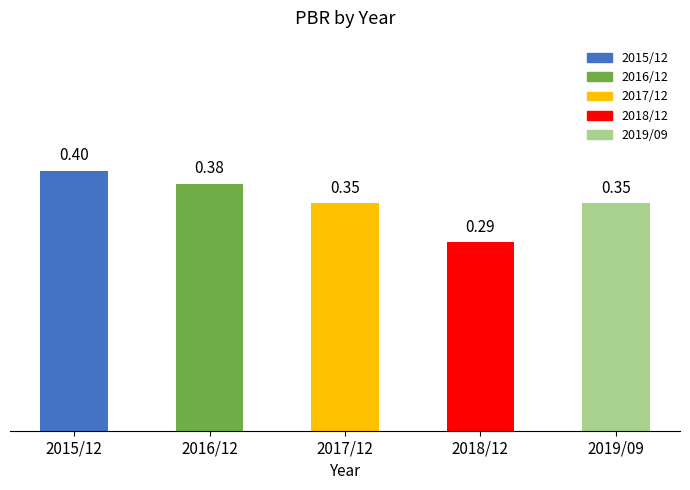

At which category does the chart reach its peak across all series?

2015/12